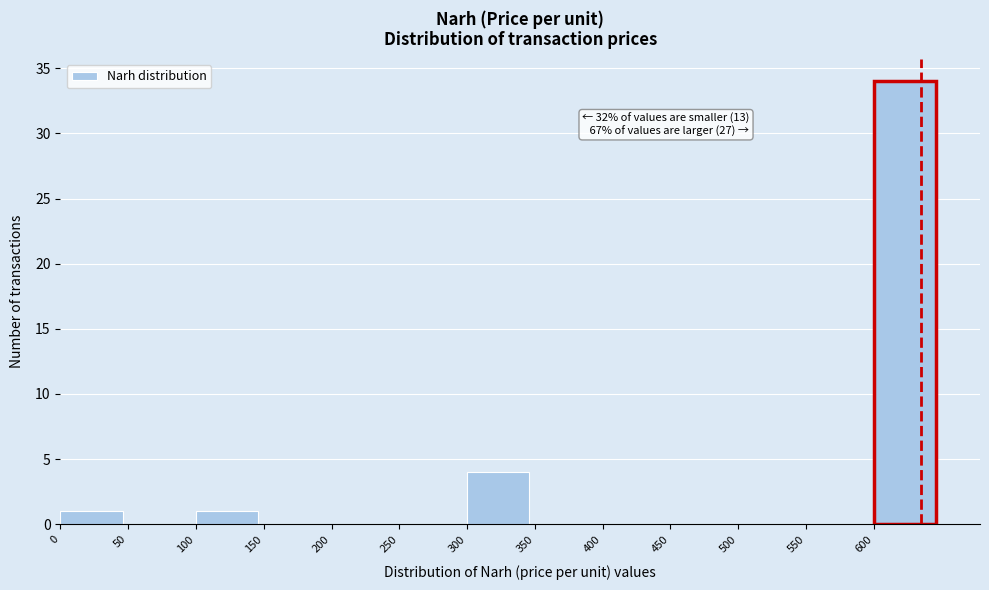

Which range on the x-axis has the tallest bar?

600 to 650